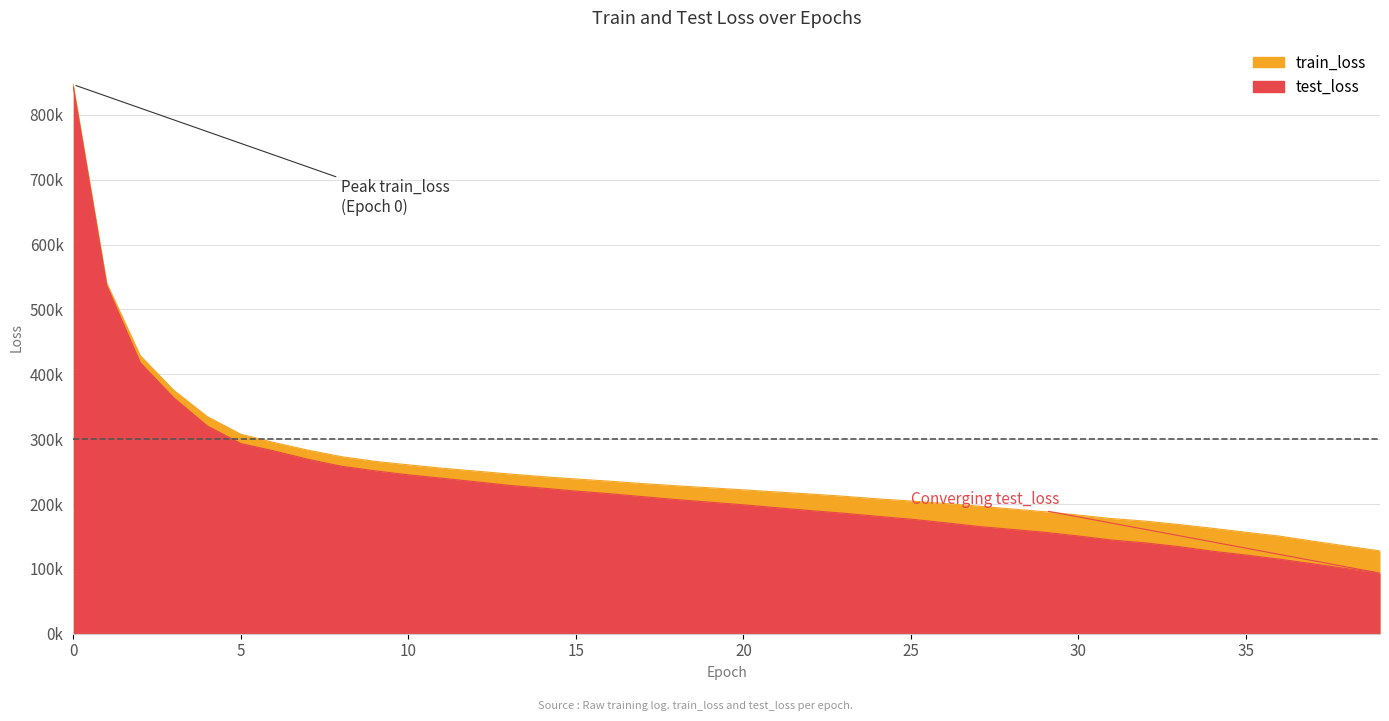

What is the maximum value shown in the chart?

846674.0